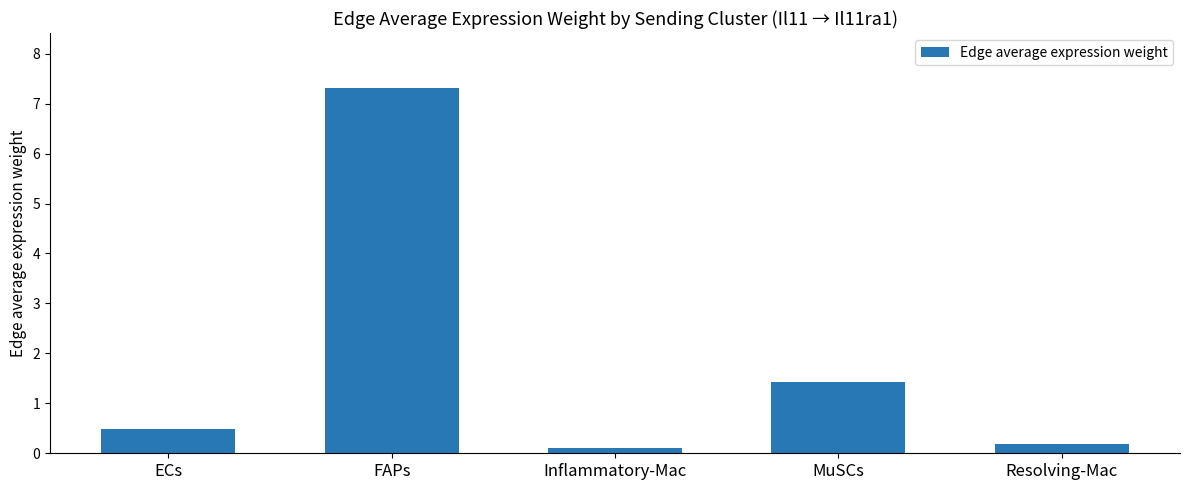

List the labels in order of value, smallest first.

Inflammatory-Mac, Resolving-Mac, ECs, MuSCs, FAPs